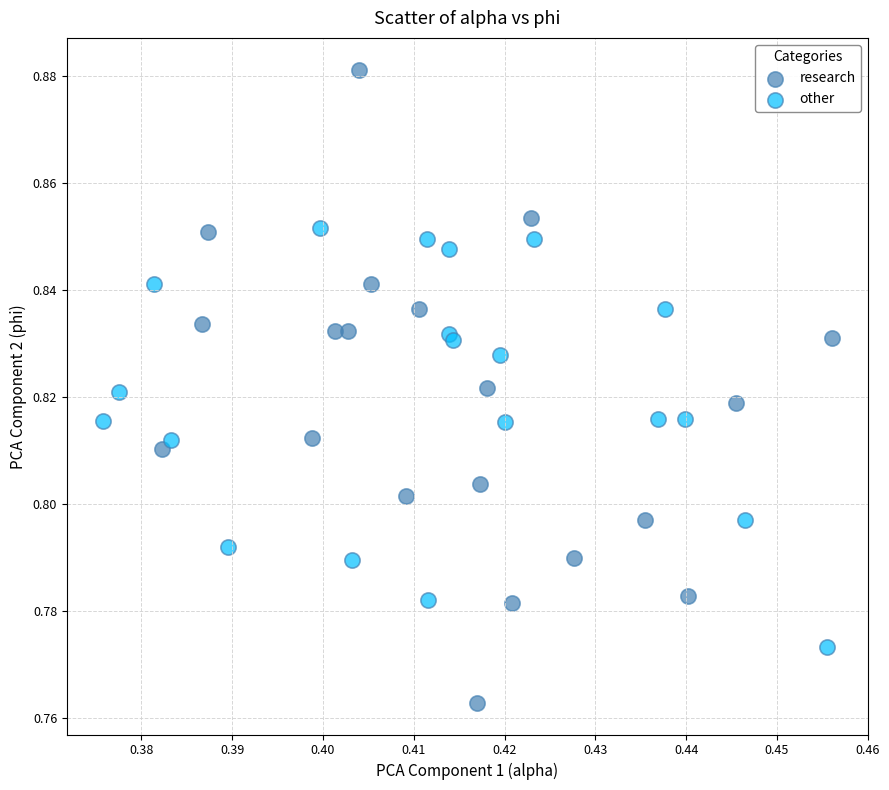

Which series has the widest spread of Y values?

research